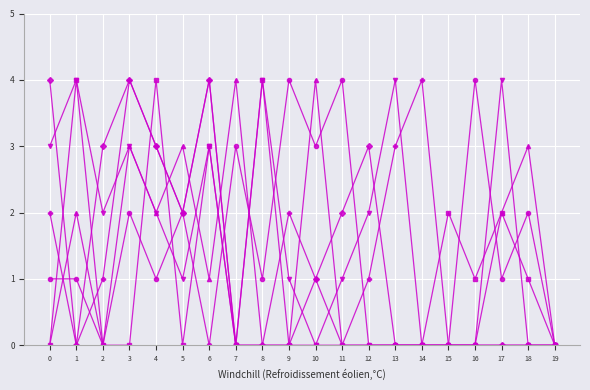

What is the spread (max minus min) of values at 8?

4